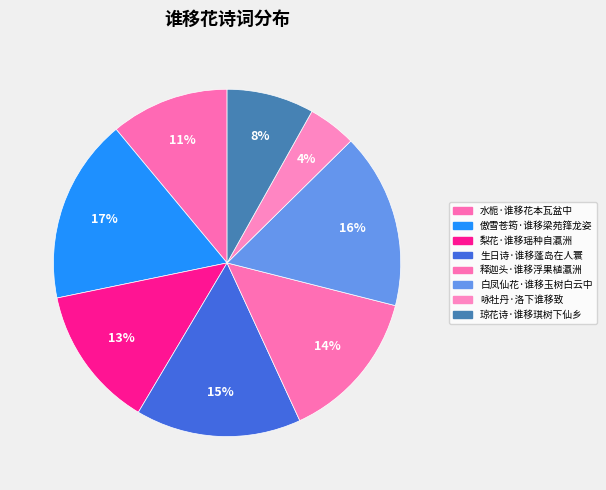

Is 释迦头·谁移浮果植瀛洲 the majority of the pie?

No